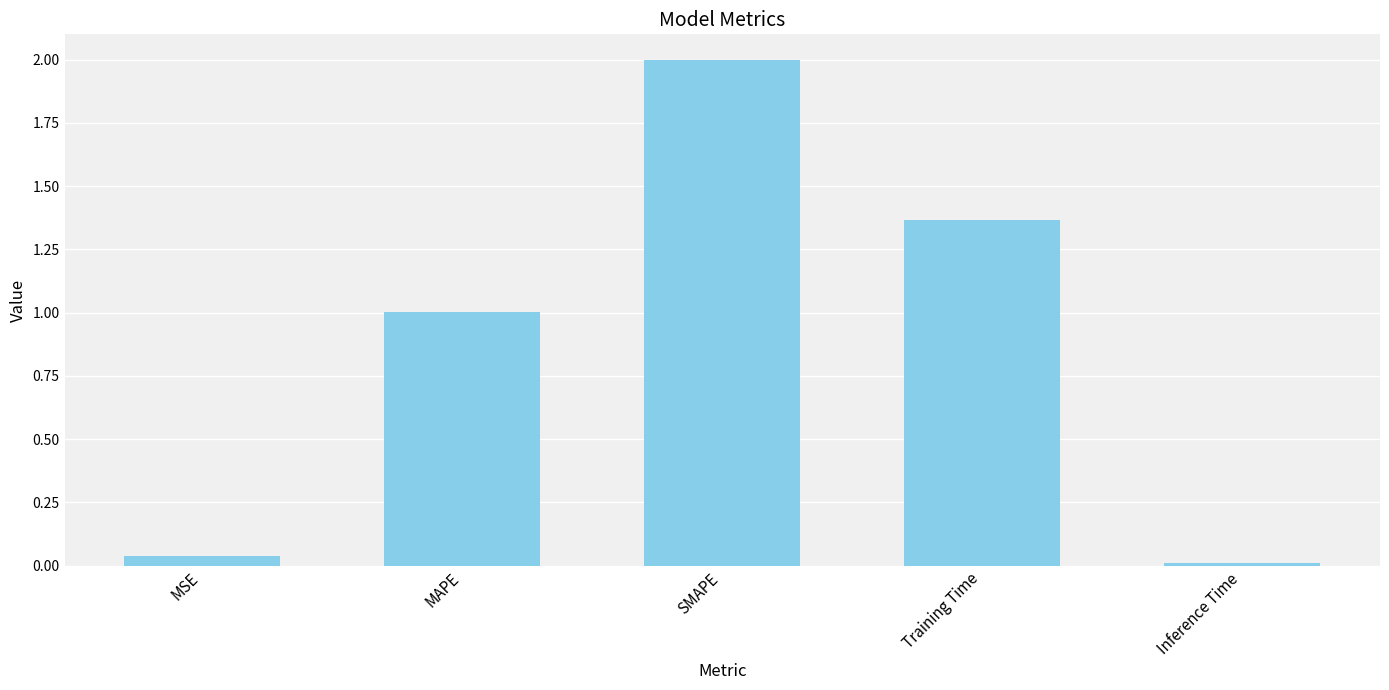

List the labels in order of value, largest first.

SMAPE, Training Time, MAPE, MSE, Inference Time